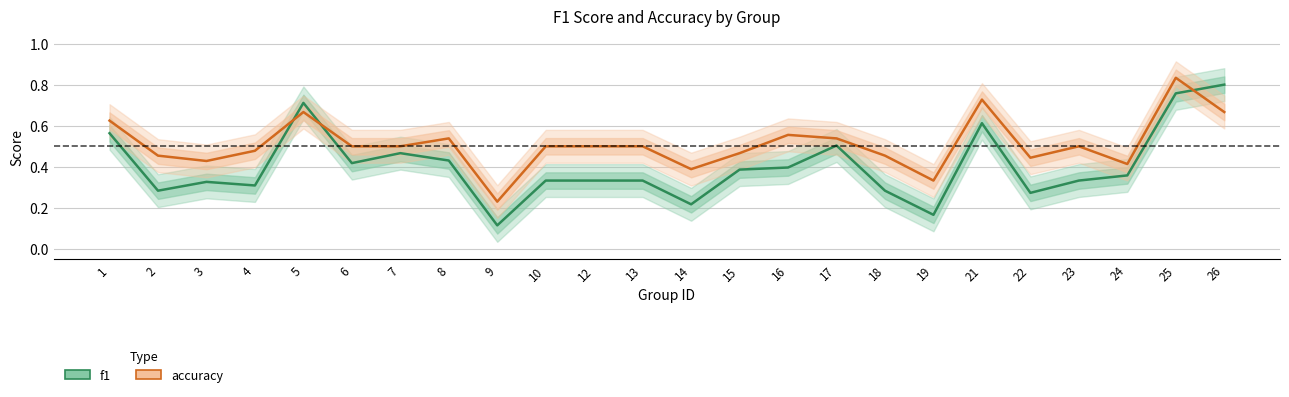

True or false: f1 has more than 1 interior local peaks.

True